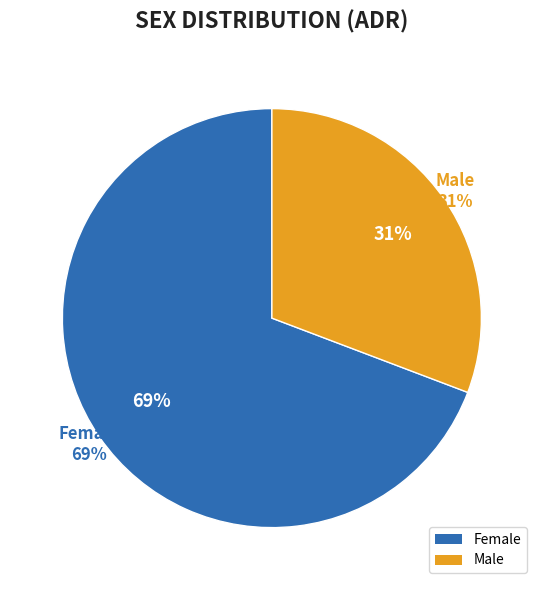

What is the ratio of the value at Female to the value at Male?

2.2